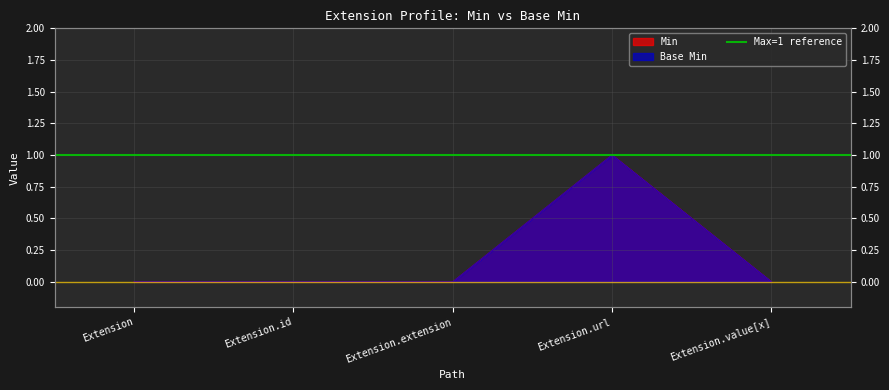

What position from the left is Extension.id?

2